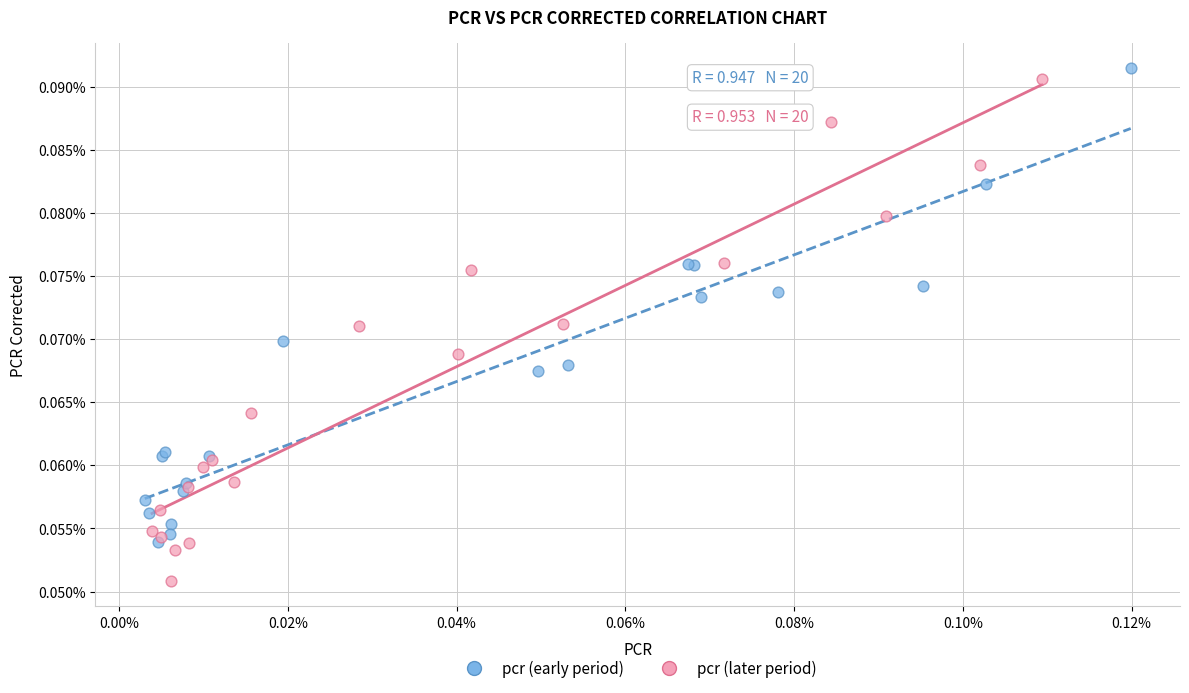

What are all the series names shown in the legend?

pcr (early period), pcr (later period)